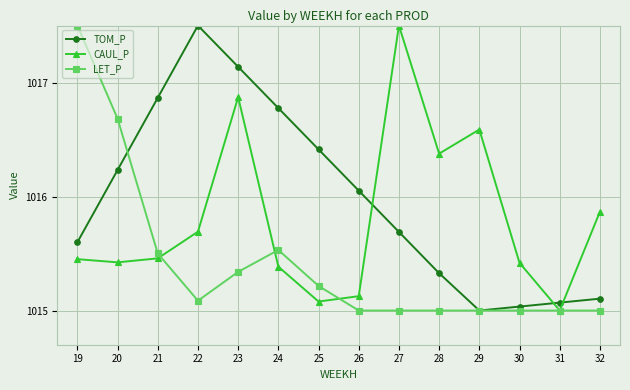

What is the maximum value shown in the chart?

1017.5